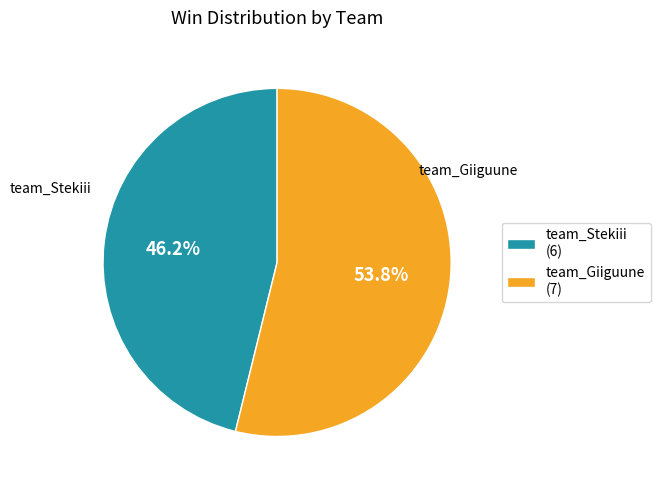

What is the majority slice?

team_Giiguune